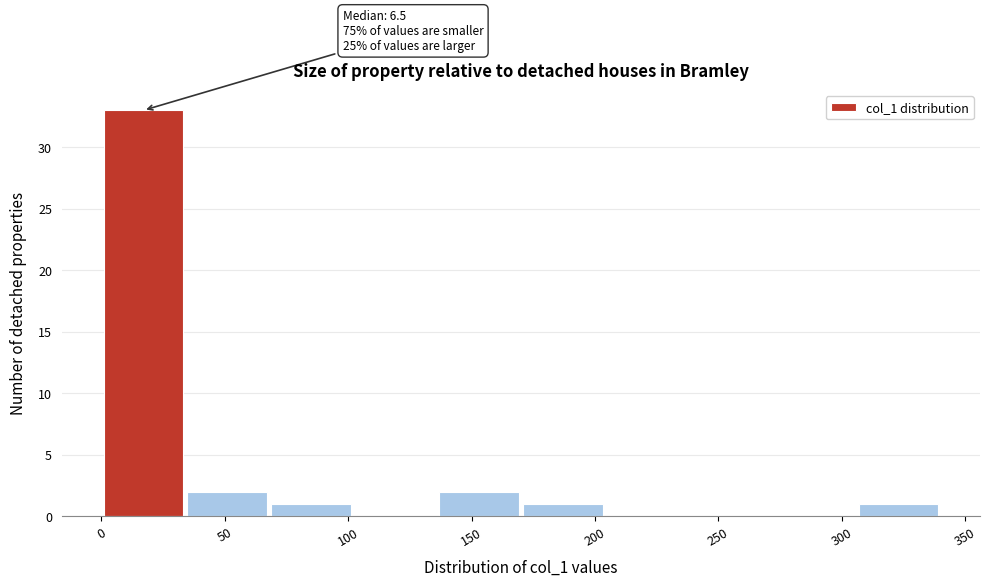

Over which range of the x-axis is the bar tallest?

0 to 35